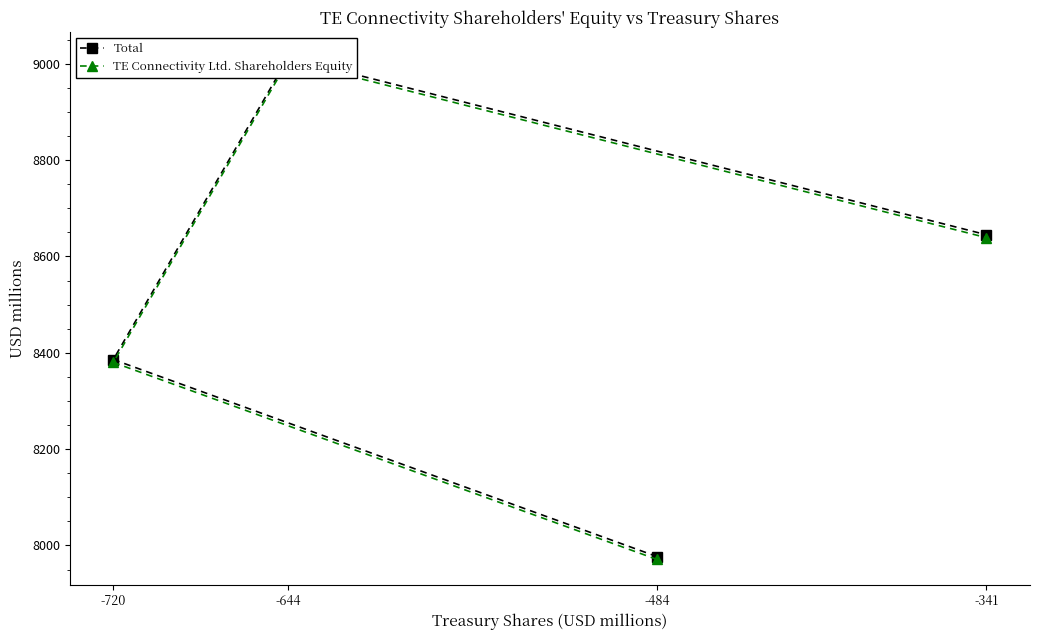

The value of TE Connectivity Ltd. Shareholders Equity at -341 is 8639. True or false?

True